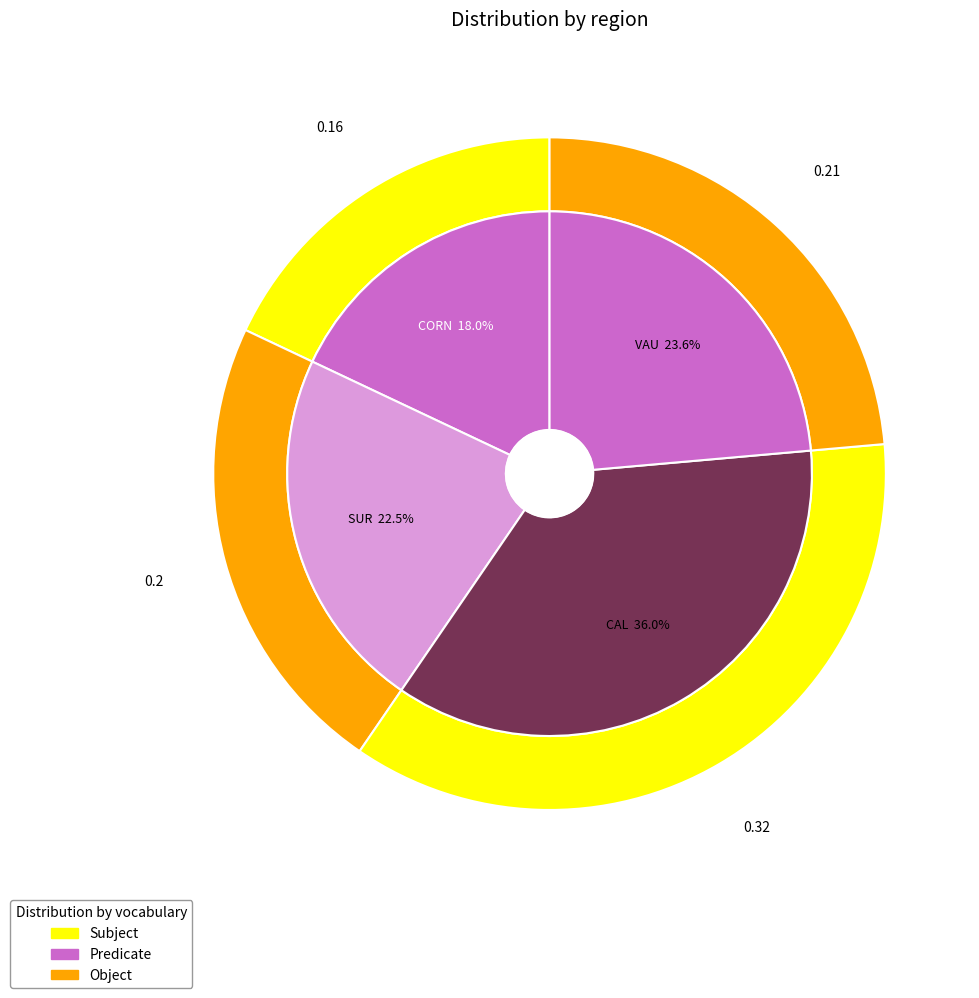

How much of the chart is everything except VAU?

76.4%